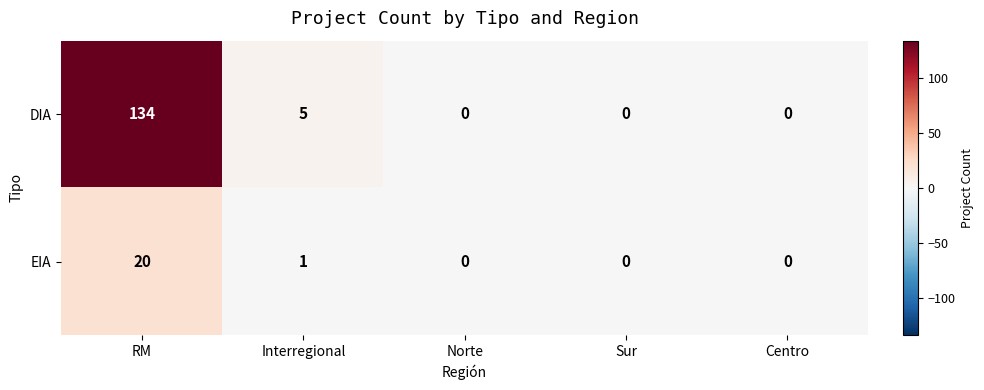

List the series in order of their overall mean, lowest first.

EIA, DIA